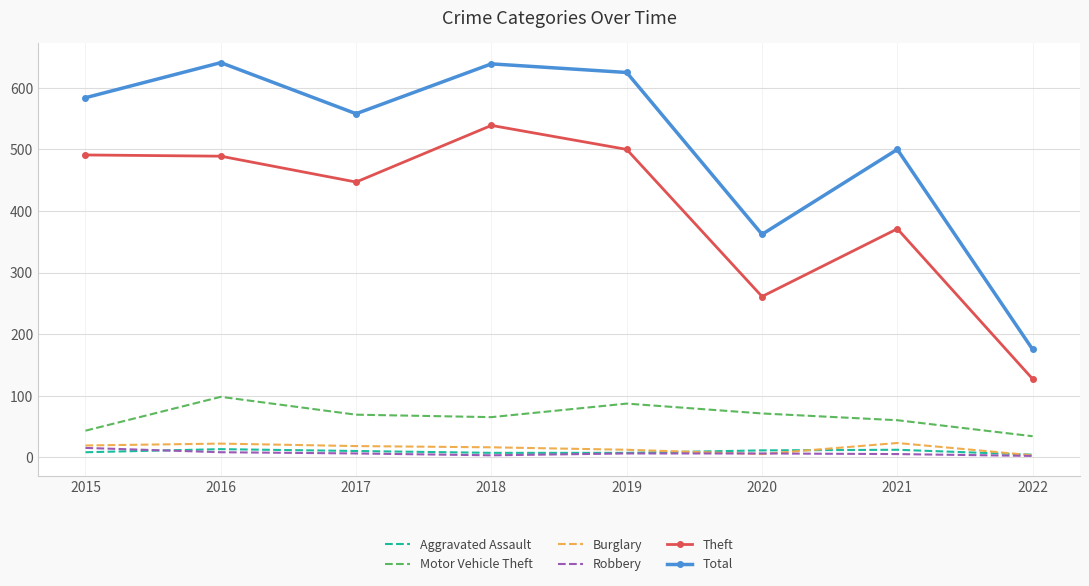

True or false: Burglary has a value of 22 at 2016.

True